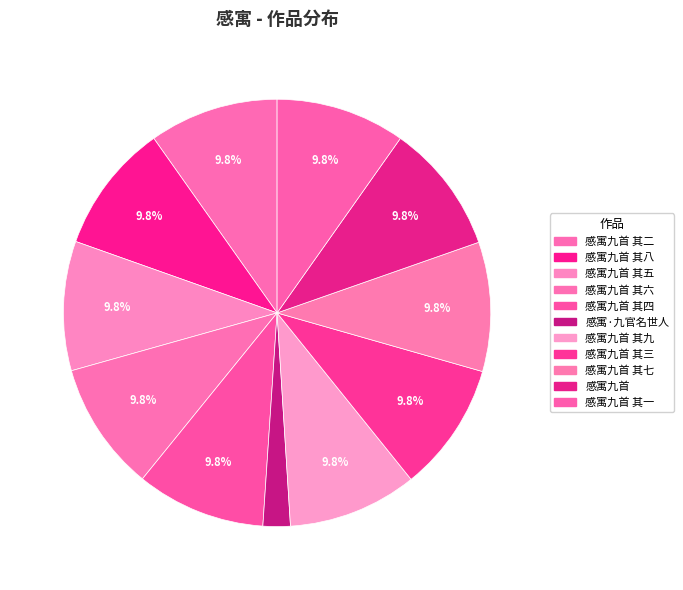

Which category has the smallest portion of the pie?

感寓·九官名世人